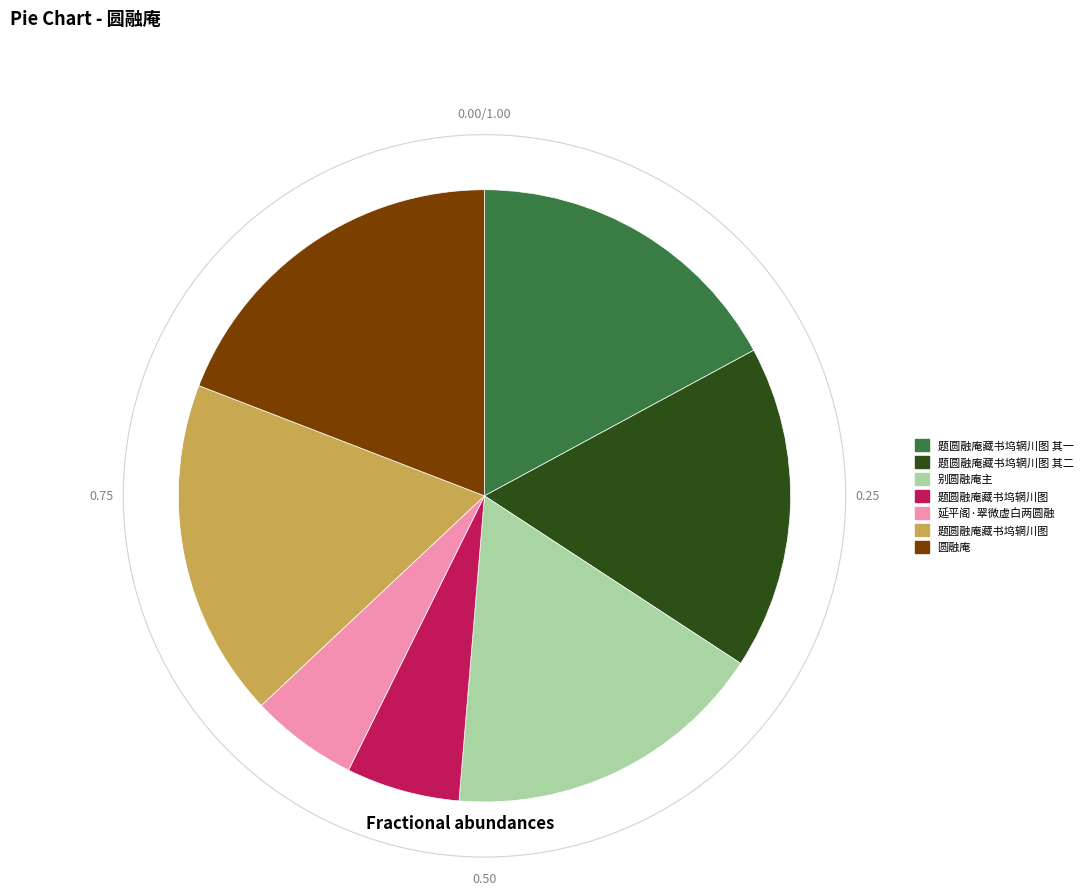

What is the largest slice in the pie chart?

圆融庵